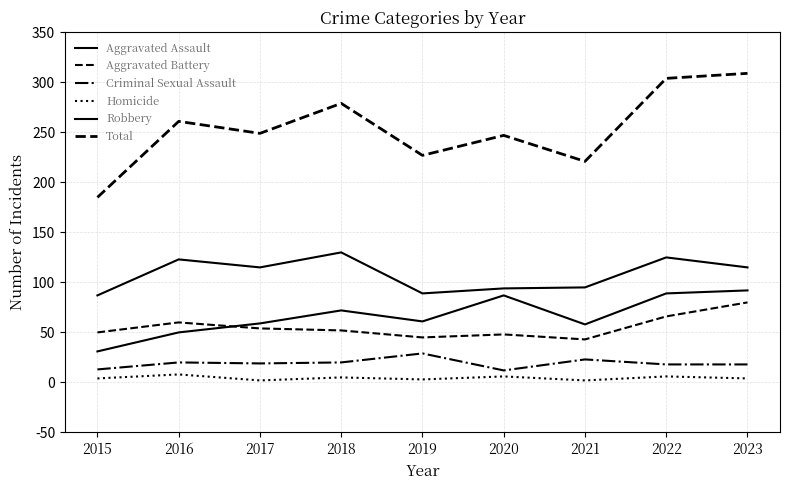

What is the total value across all series at 2021?

442